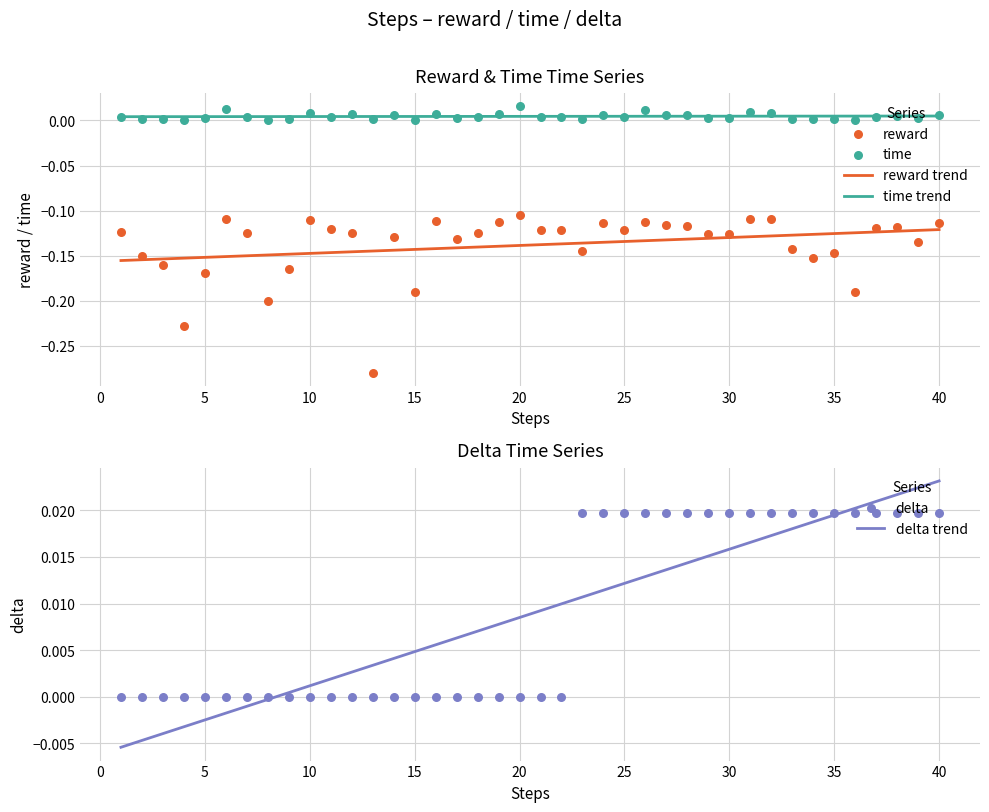

At which category is the sum across all series the highest?

31